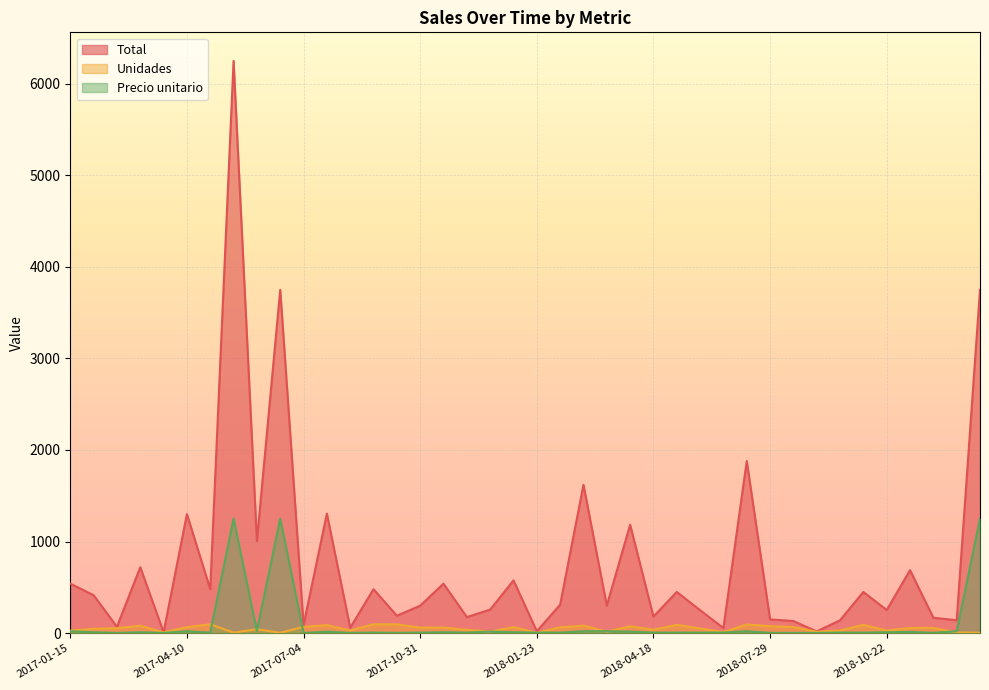

What is the difference between the Unidades values at 2017-07-04 and 2018-09-01?

54.0